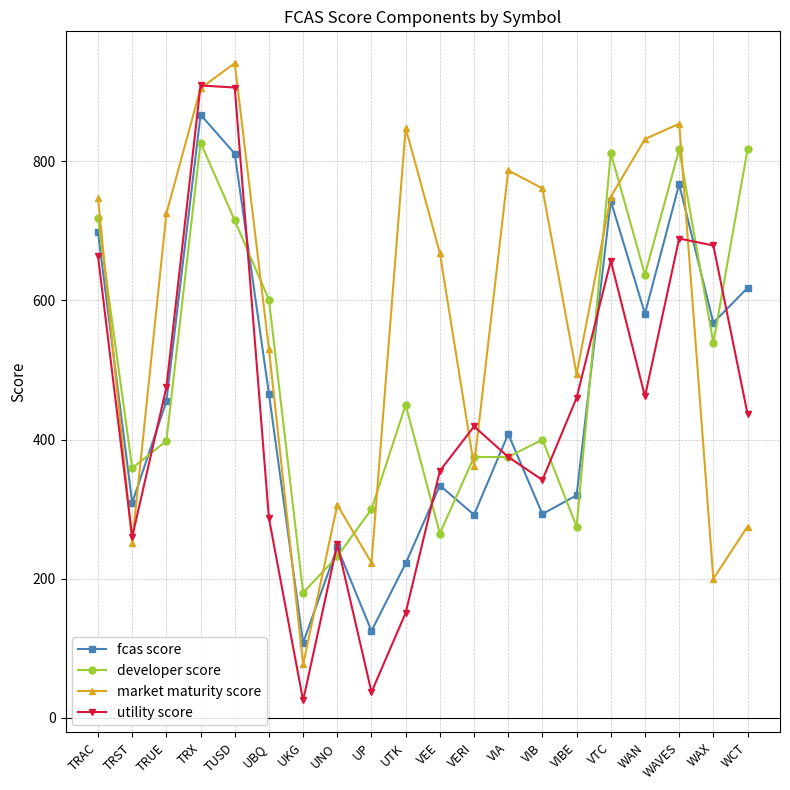

What is the difference between the developer score values at WCT and UTK?

367